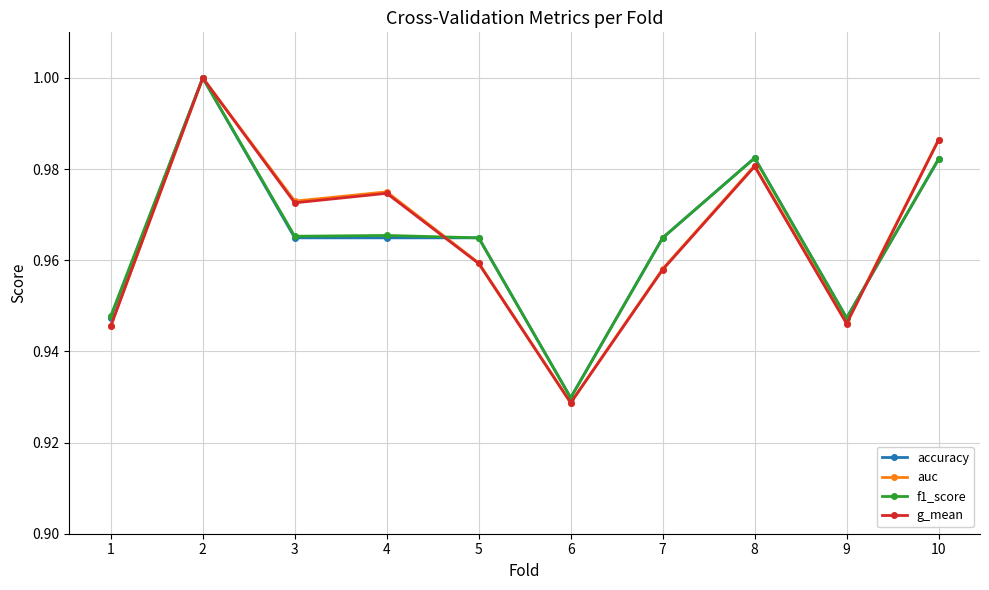

The auc series shows 1.0 at 7. True or false?

True